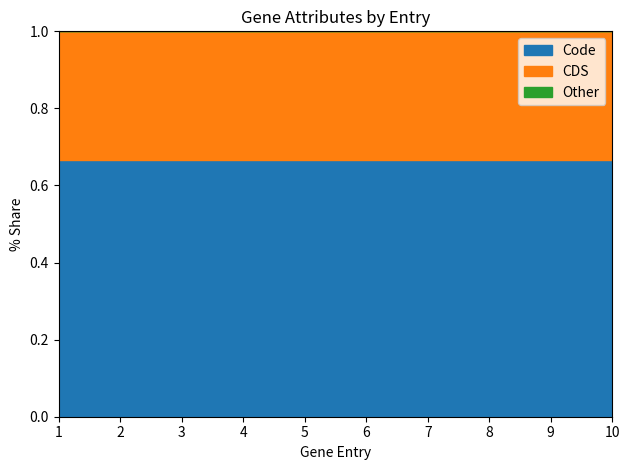

True or false: CDS has more than 0 points higher than both neighbors.

False